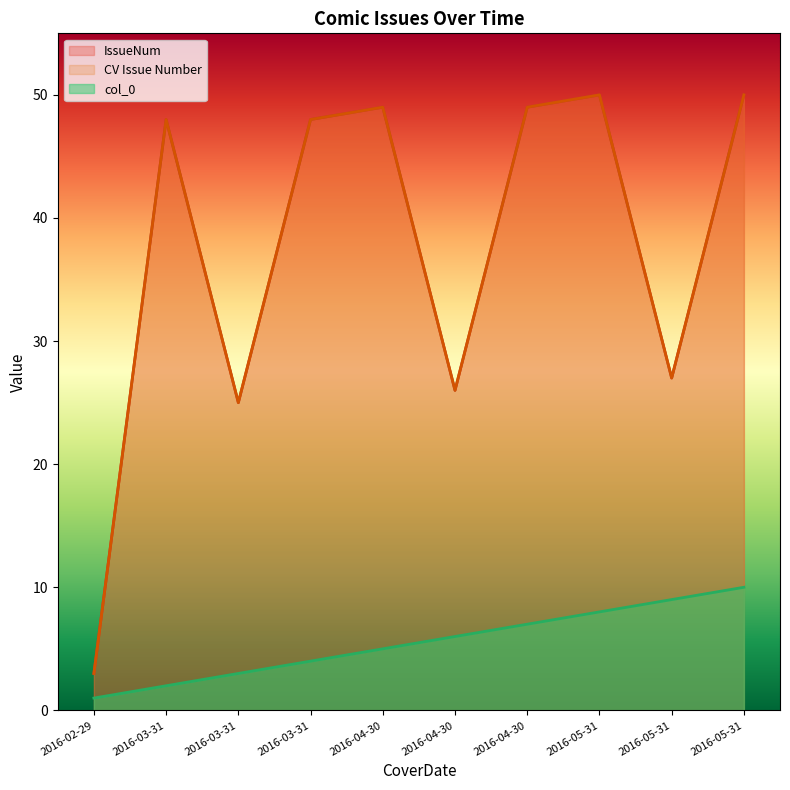

What is the spread (max minus min) of values at 2016-04-30?

44